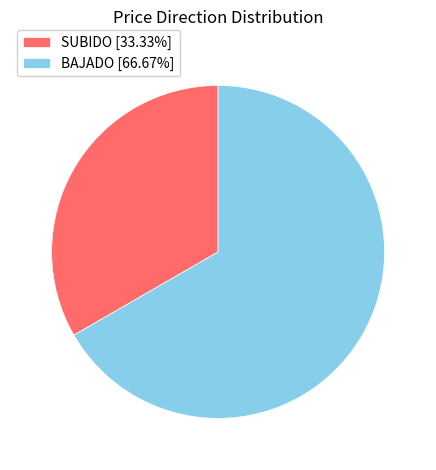

Approximately how many times larger is the value at BAJADO compared to SUBIDO?

2.0